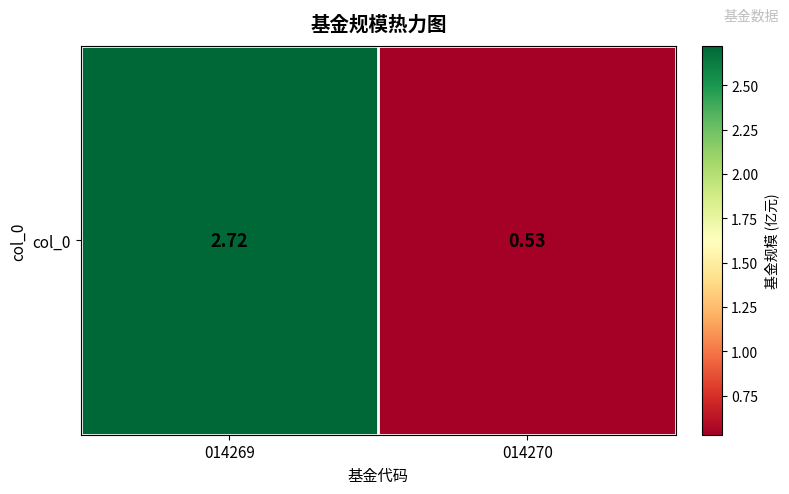

The value at 014269 is 2.7. True or false?

True